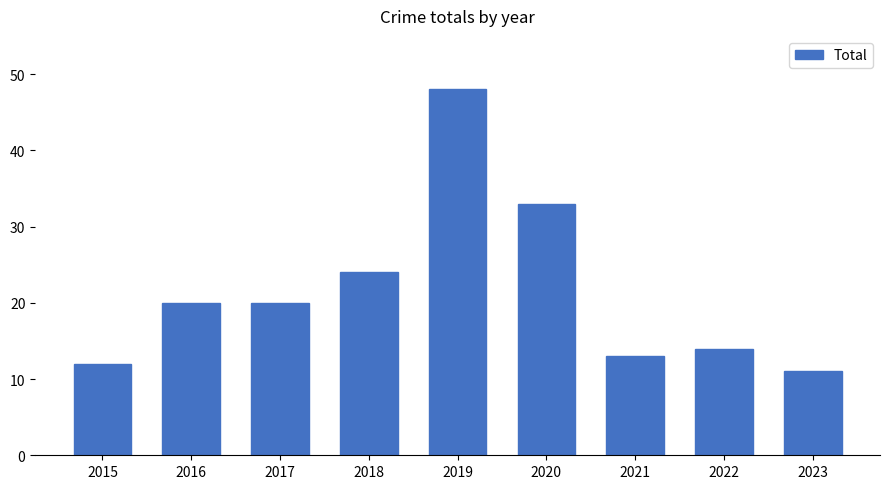

How many distinct data groups are displayed?

1